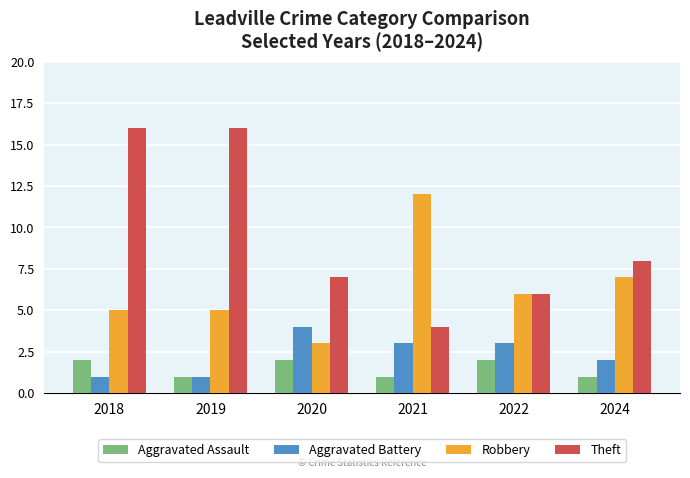

Where is Robbery nearest to the value 7?

2024